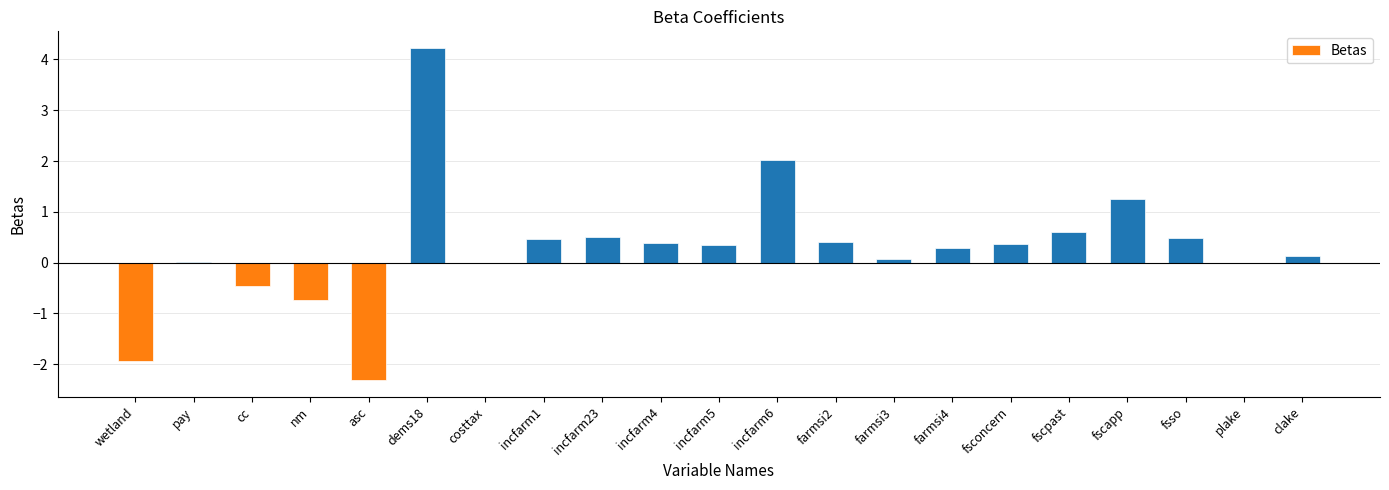

What is the change in value from wetland to incfarm6?

+4.0